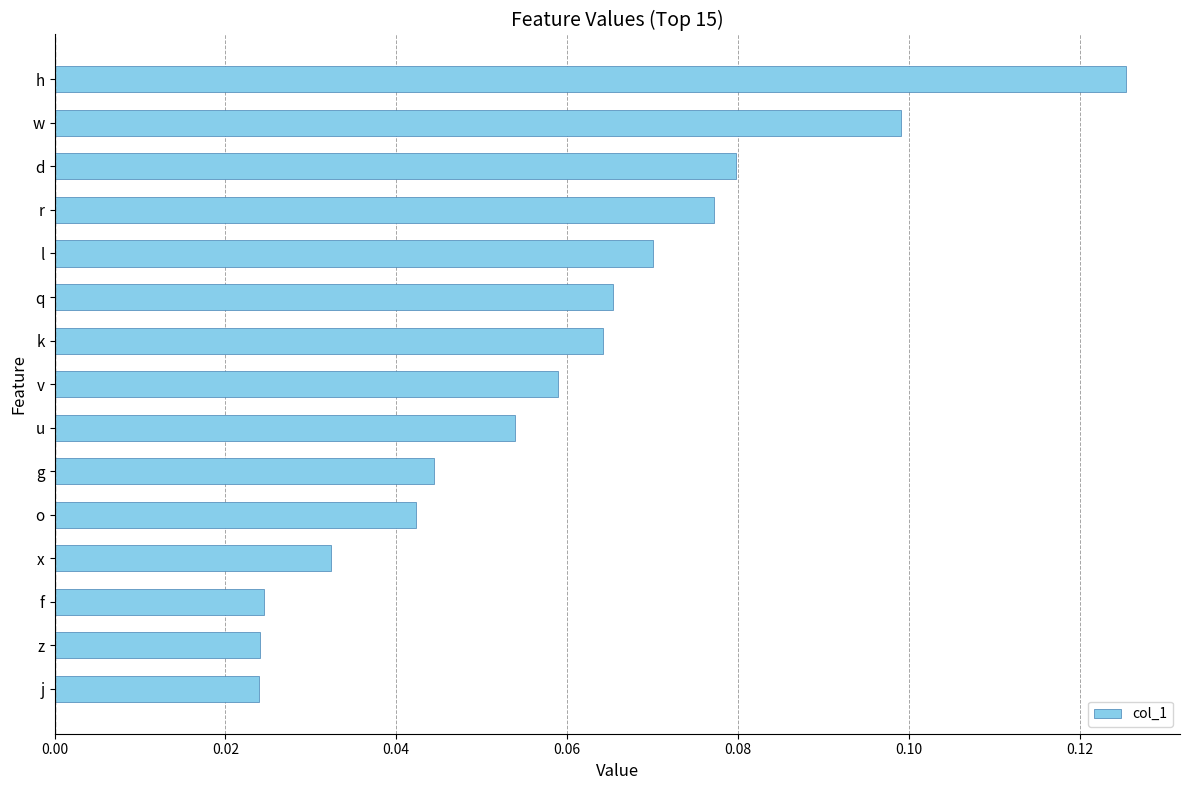

What is the sum of all values?

0.9